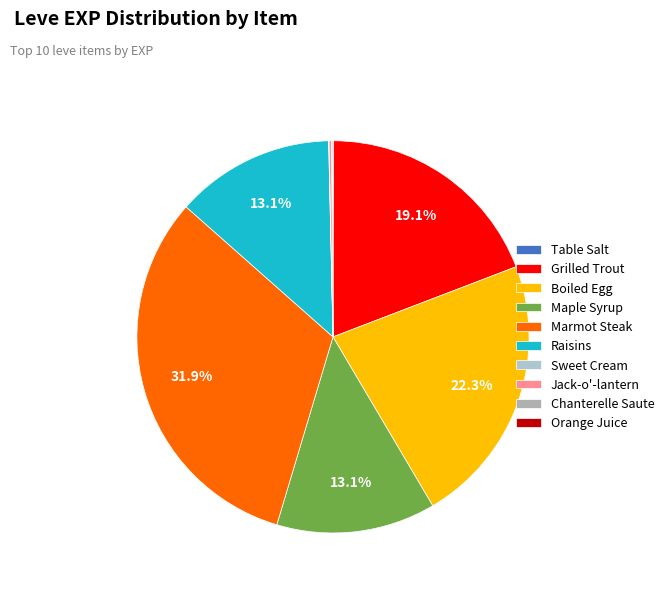

Which slice is the largest?

Marmot Steak